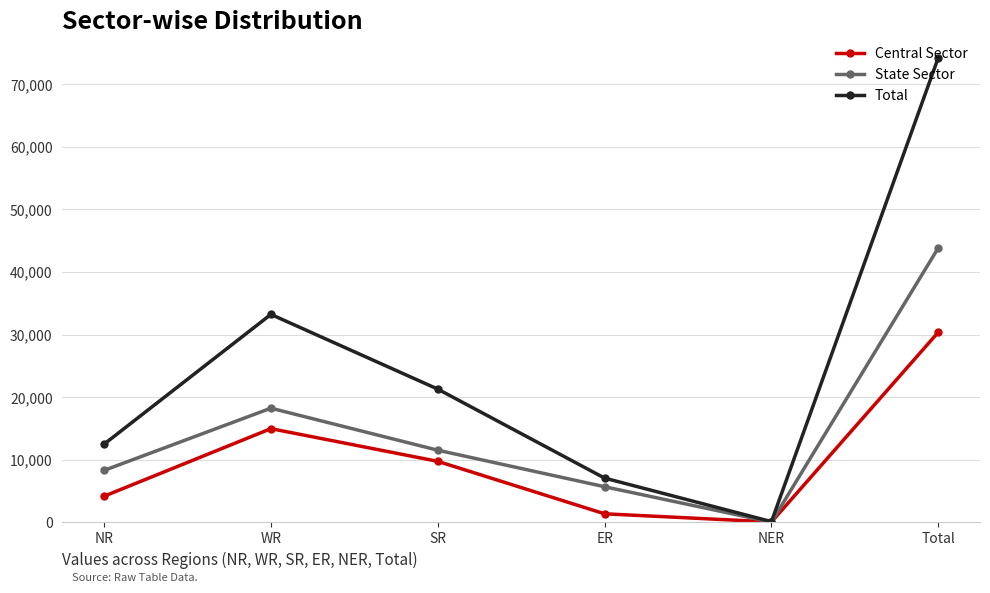

What is the average value of the Total series?

24752